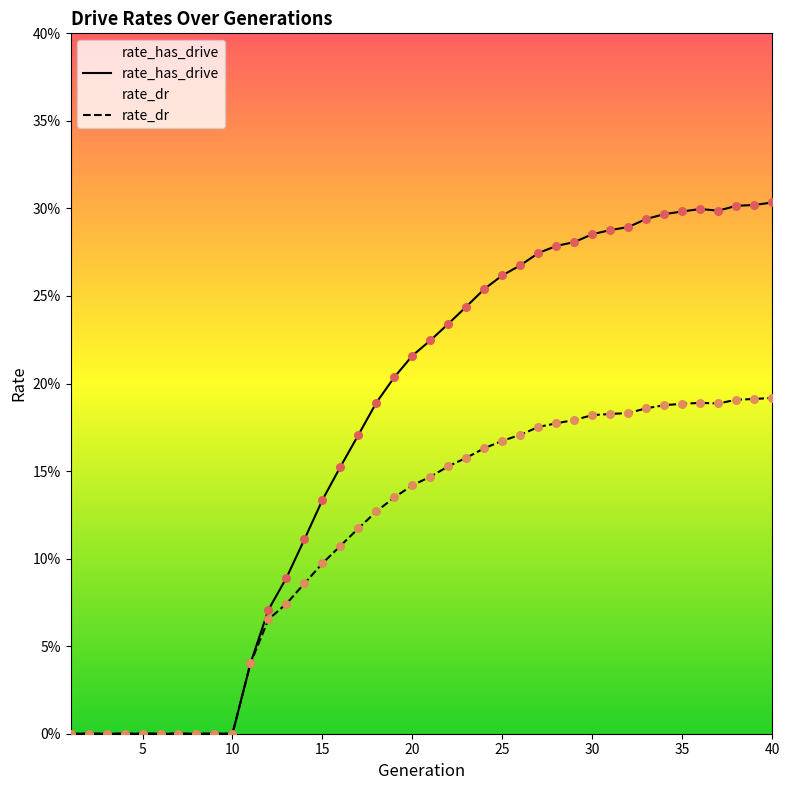

Which series contains the lowest Y value?

rate_has_drive